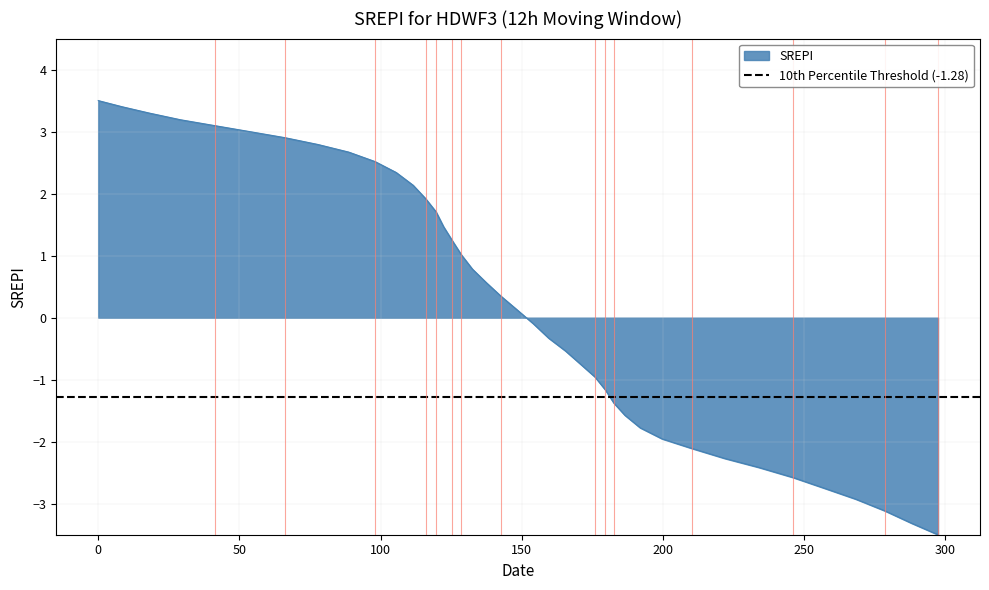

How many values are below 0?

19